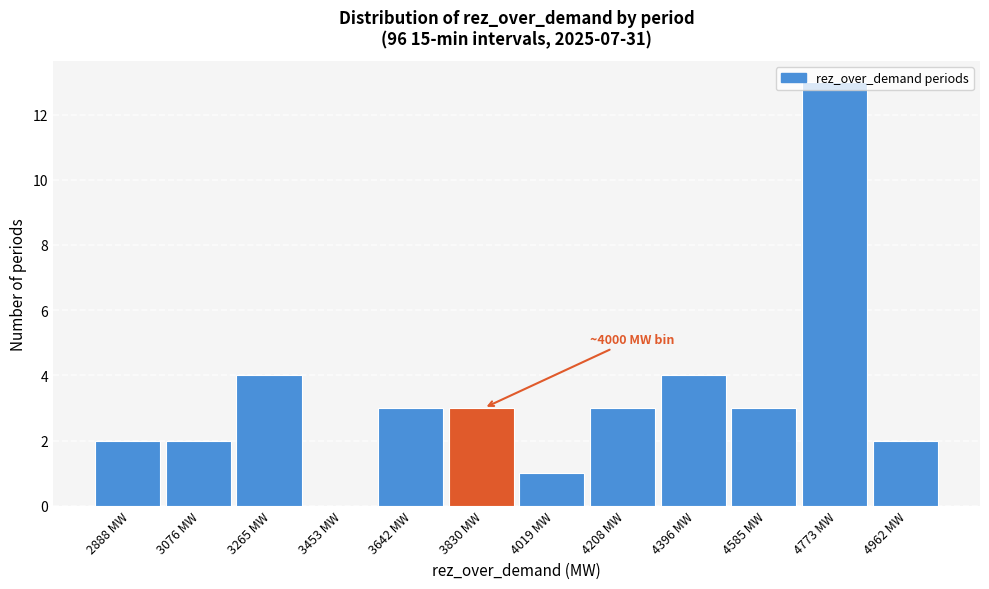

What is the sum of all values?

40